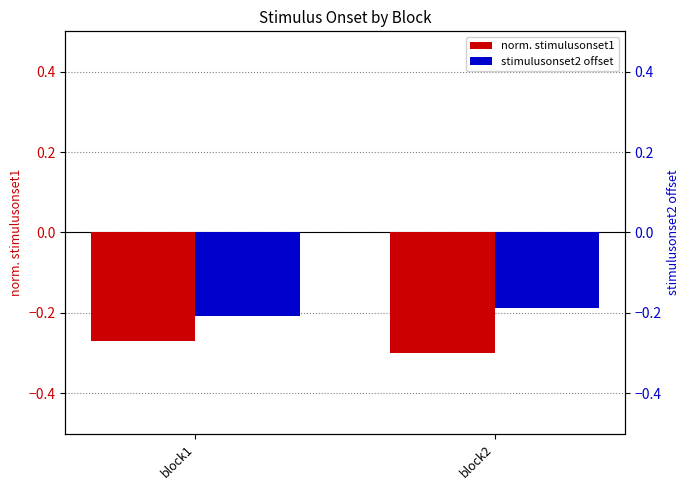

Which series changed the most between block1 and block2?

norm. stimulusonset1